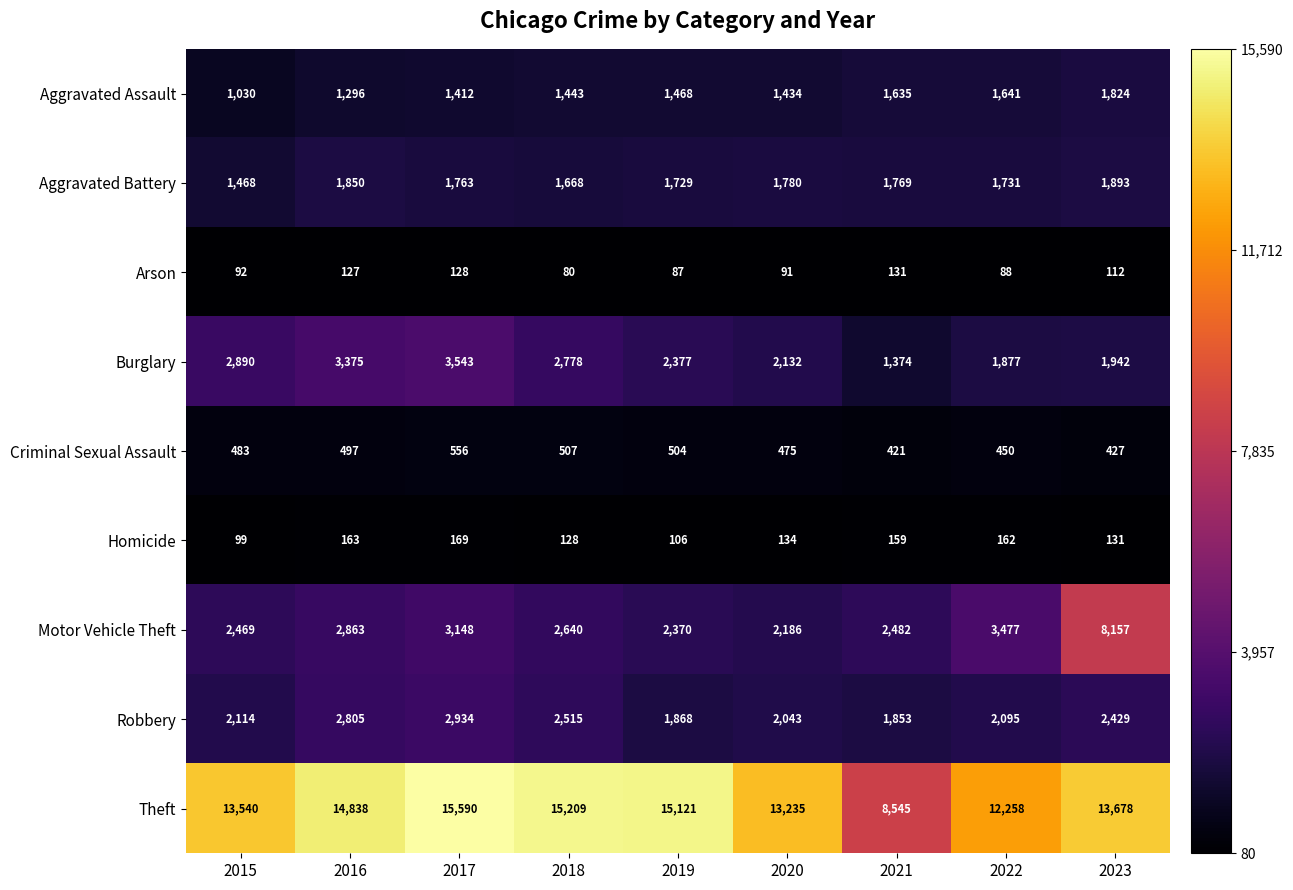

What is the minimum value shown in the chart?

80